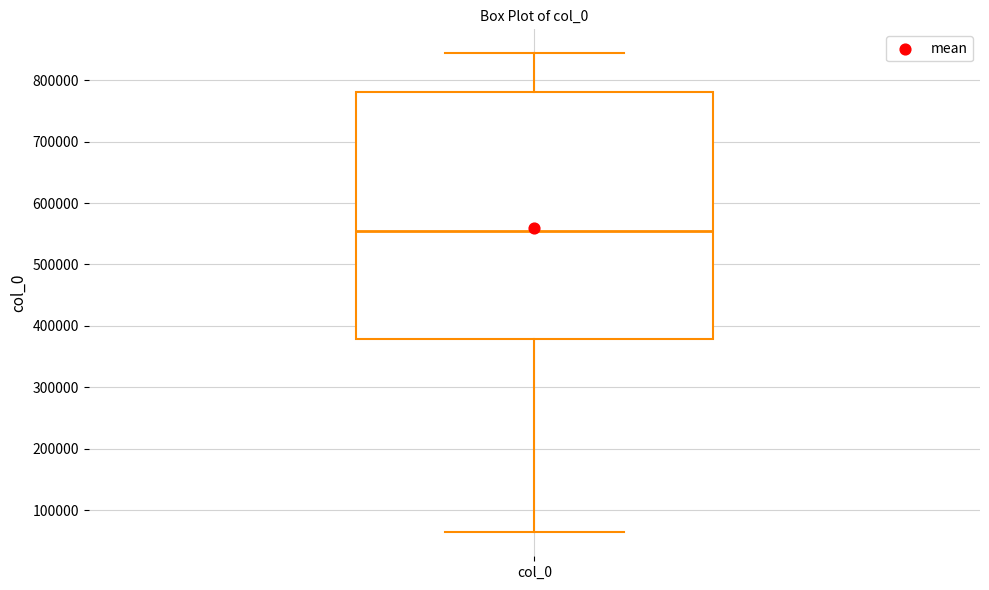

Where does the median line of the box for col_0 sit on the y-axis? The values are not printed on the chart, so give them approximately, as read against the axis.

560000